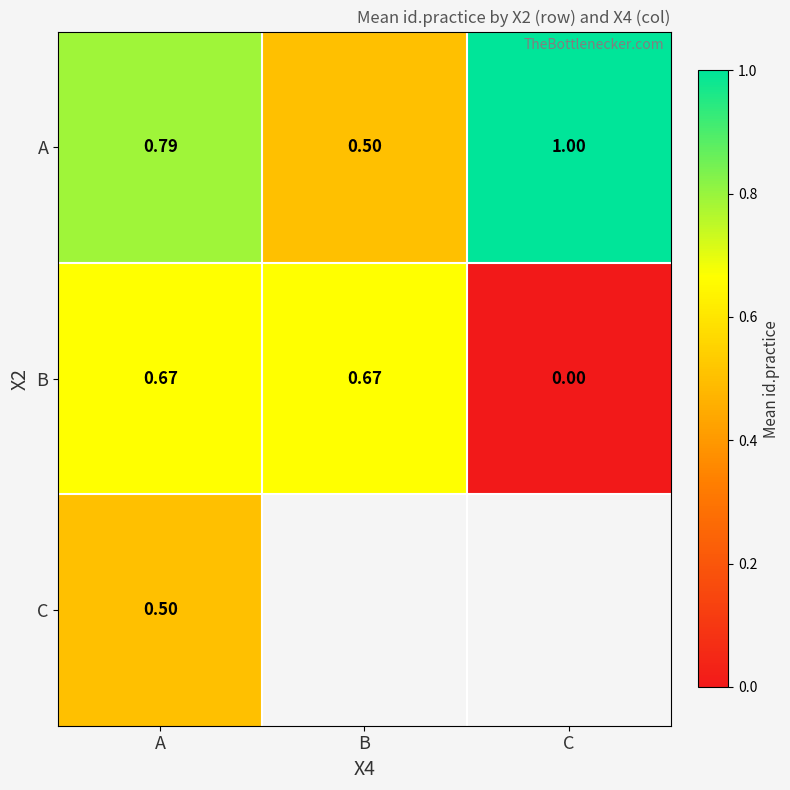

Which category has the lowest value in the B series?

C